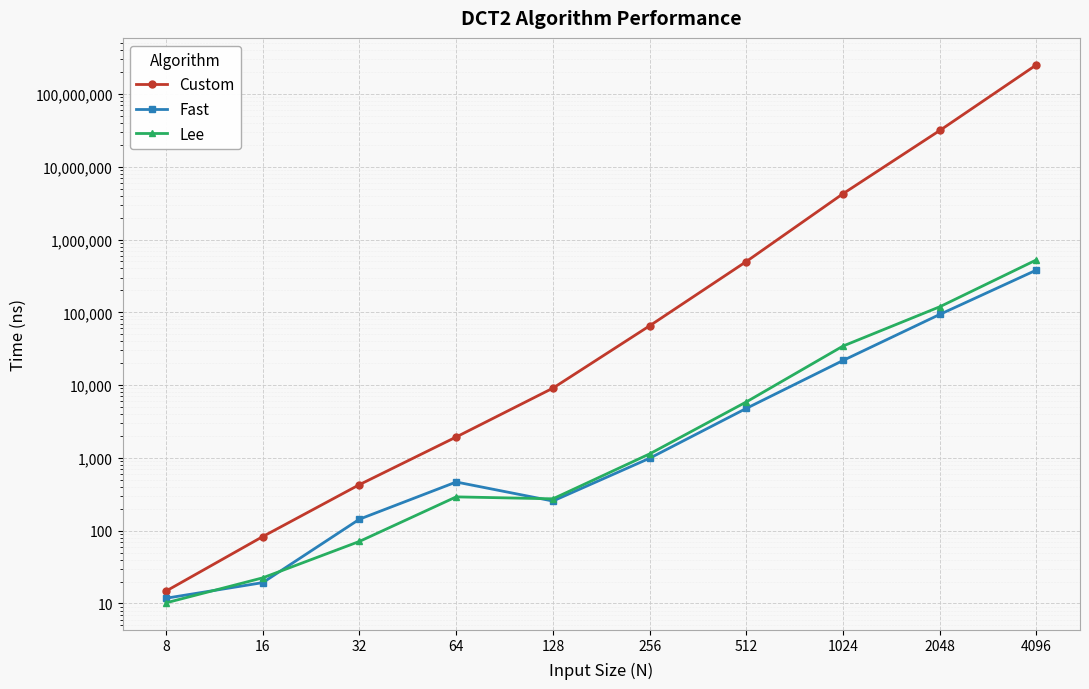

True or false: Lee and Custom cross at least once.

False